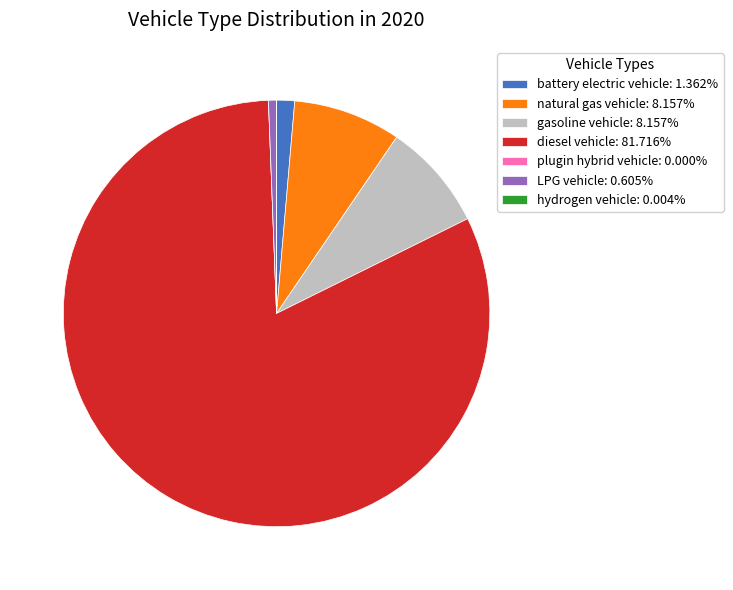

Does any single category account for the majority?

Yes